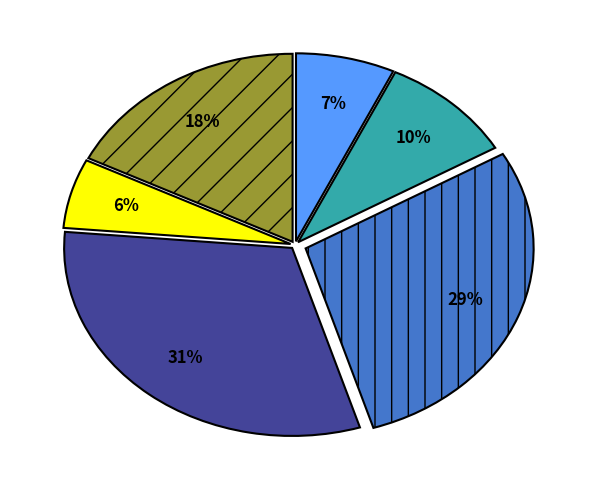

Does any single category account for the majority?

No